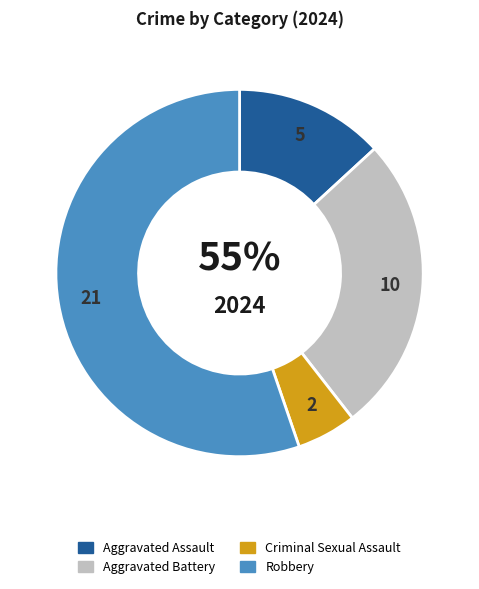

To the nearest percent, what is the difference between the Aggravated Assault and Robbery slice percentages?

42%